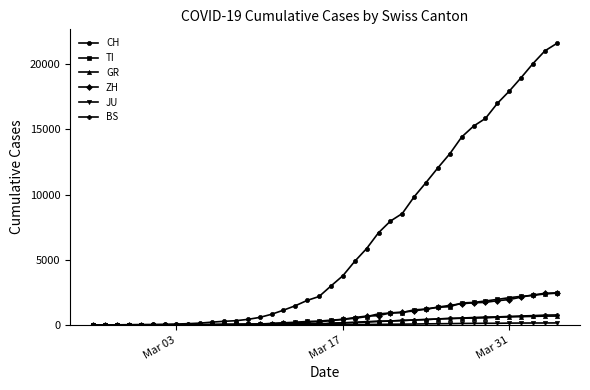

Does the chart have visible grid lines?

No